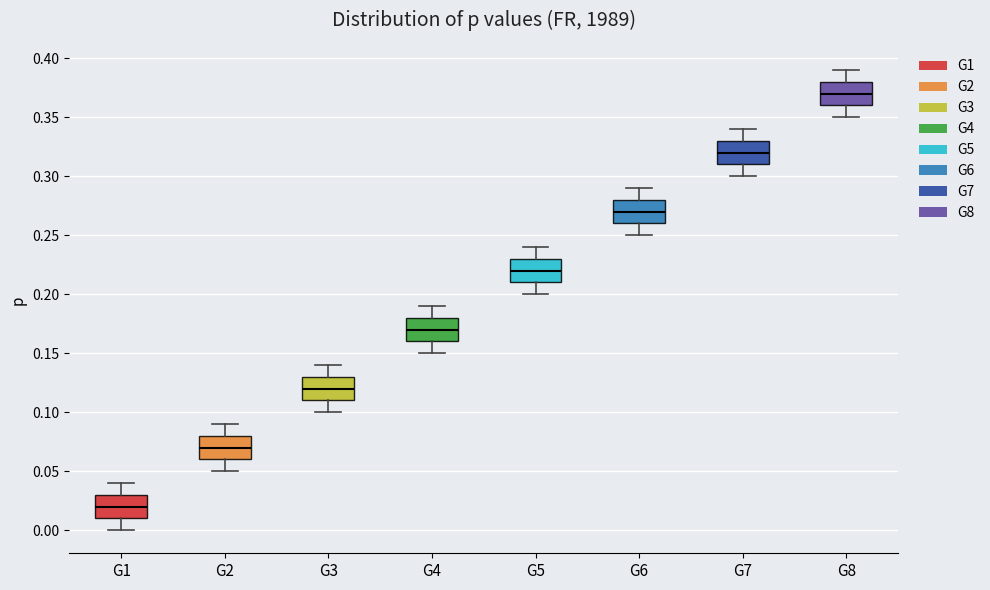

Where is the lower edge of the box for G6 on the y-axis? The values are not printed on the chart, so give them approximately, as read against the axis.

0.26